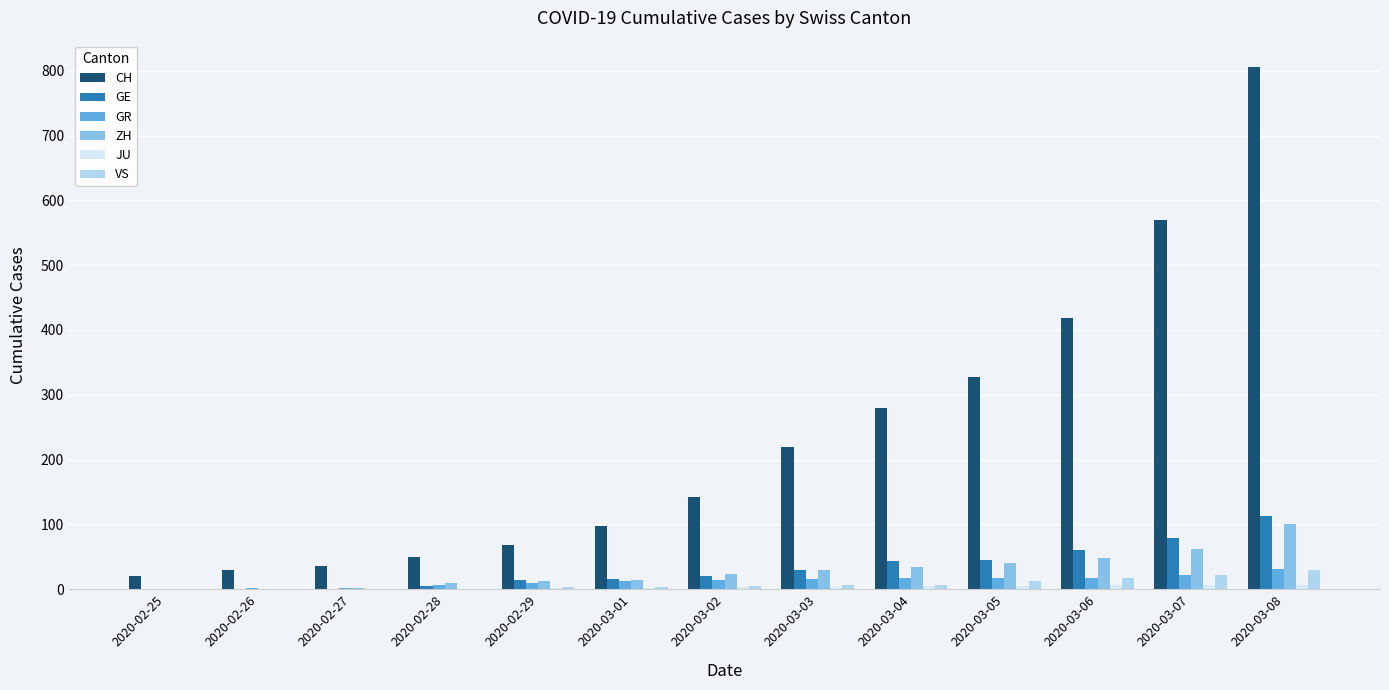

What value does the GR series have at 2020-02-28?

6